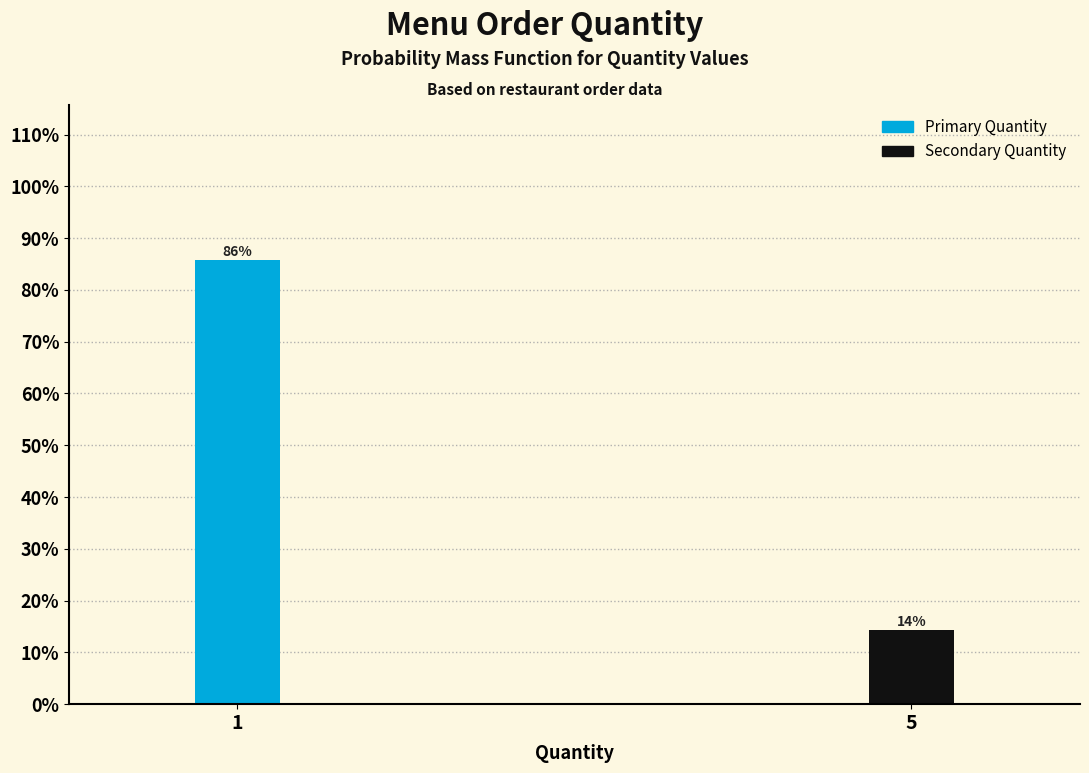

What is the sum of all values?

100.0